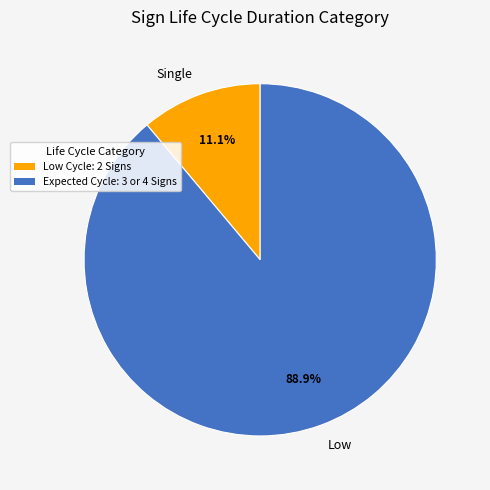

What is the largest slice in the pie chart?

Low